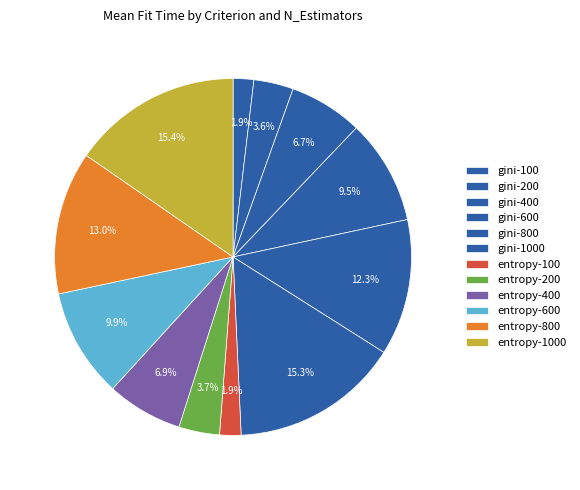

Do gini-600 and gini-400 together represent more than half of the pie?

No